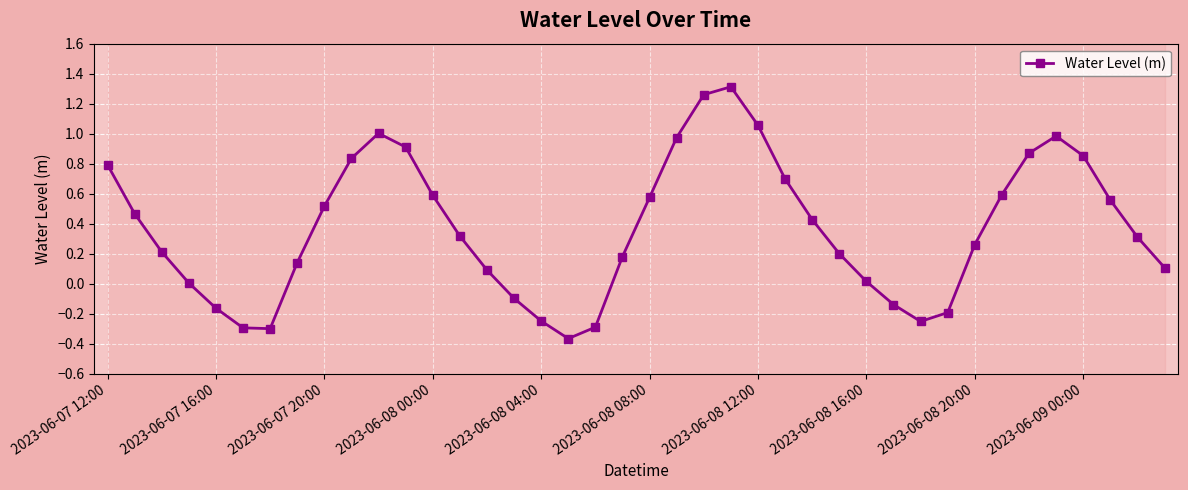

True or false: Water Level (m) has more than 1 points higher than both neighbors.

True